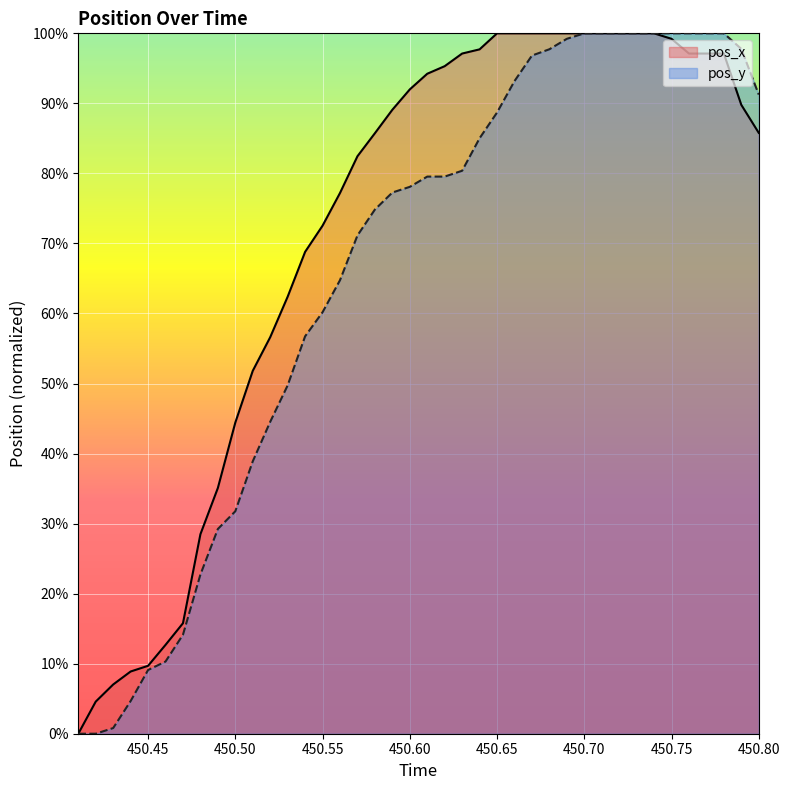

Count the number of data series in this chart.

2